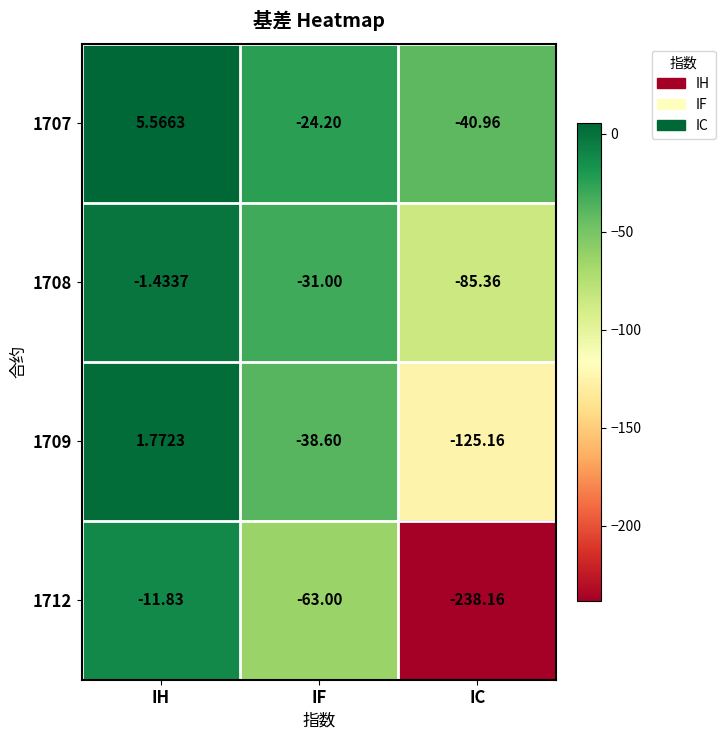

Rank the categories by 1712 value from highest to lowest.

IH, IF, IC